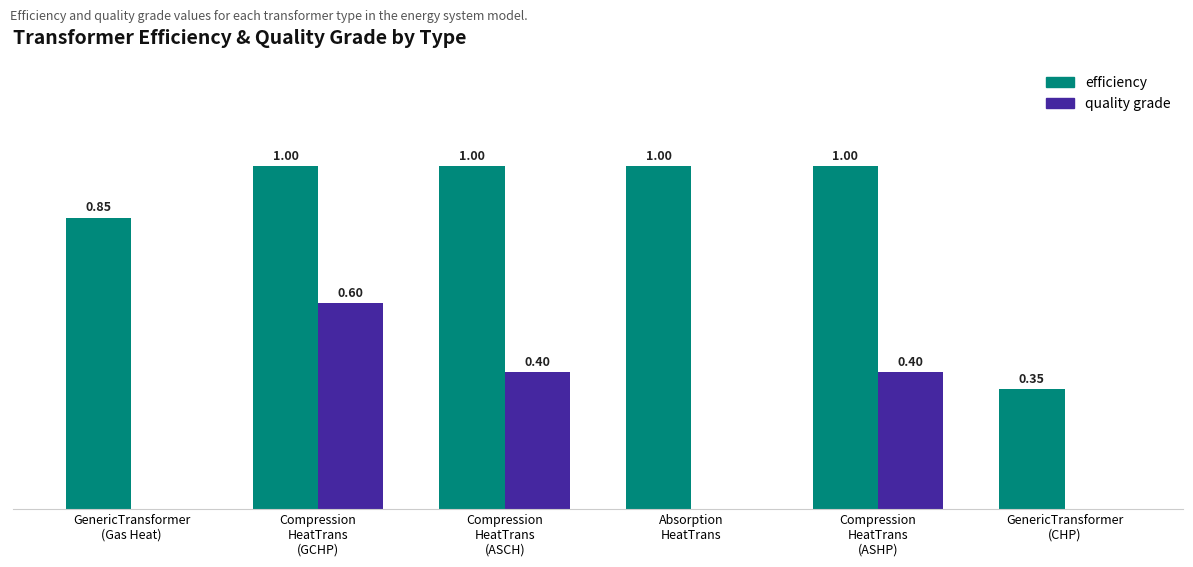

At which category is the sum across all series the highest?

Compression
HeatTrans
(GCHP)